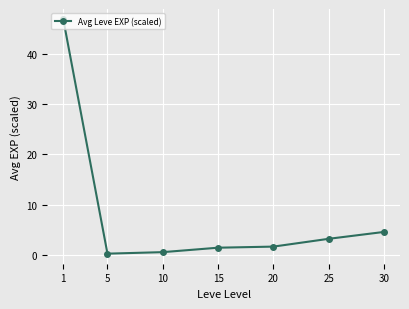

Where is the data nearest to the value 23?

30